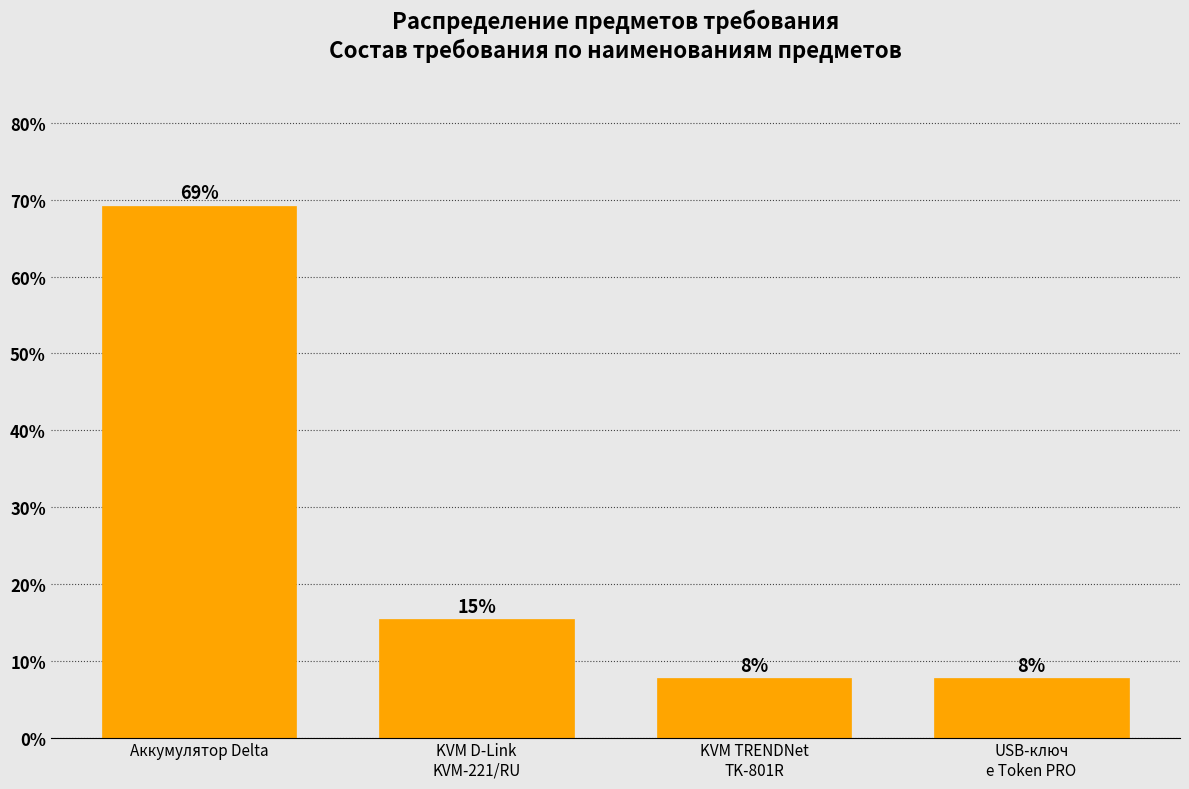

How many bars are there in total?

4